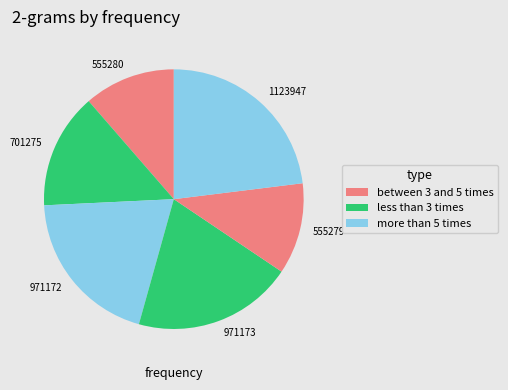

Which slice is the largest?

1123947